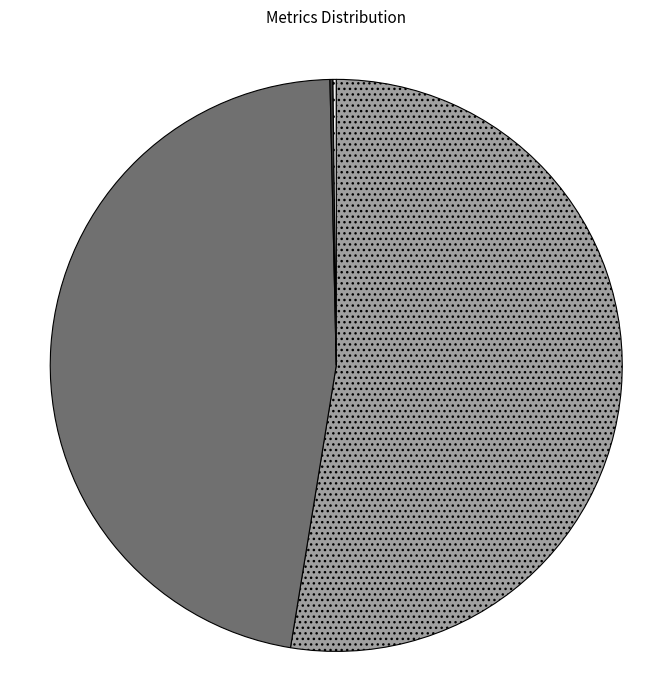

Is there any slice that represents more than half of the pie?

Yes